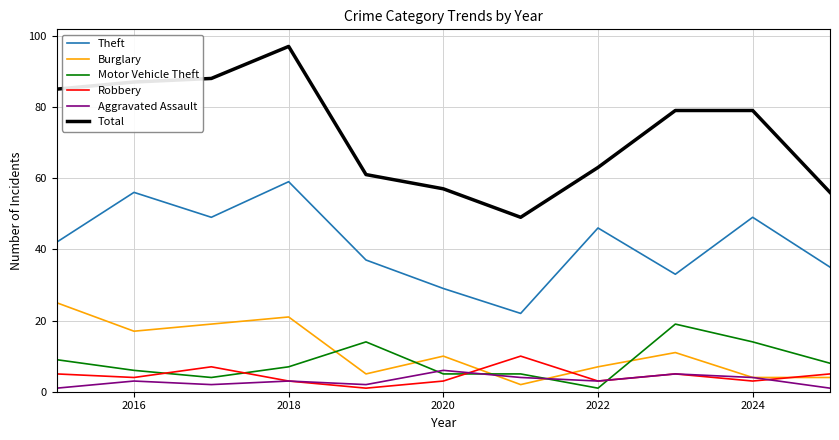

True or false: Motor Vehicle Theft and Theft intersect in this chart.

False